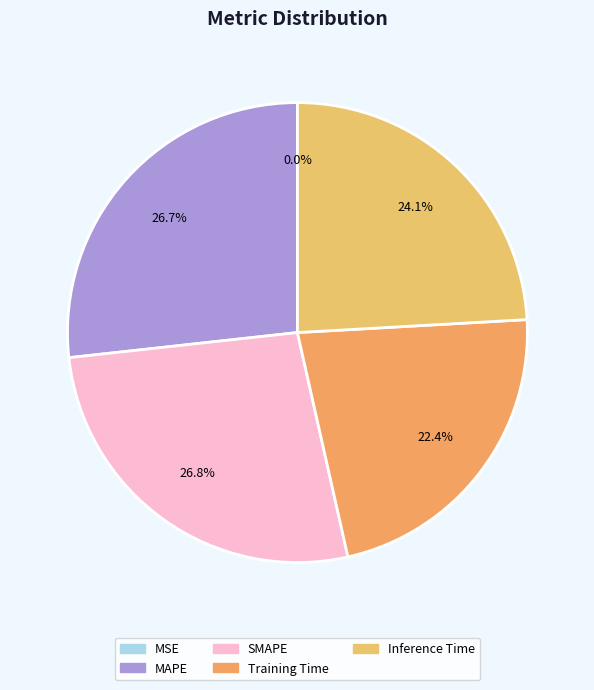

To the nearest percent, what portion does MAPE represent?

27%